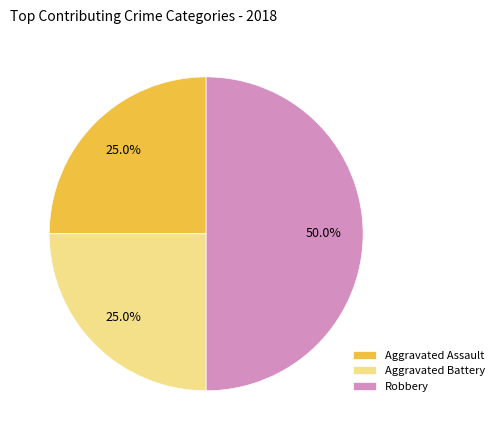

What percentage is the Robbery slice, to the nearest percent?

50%